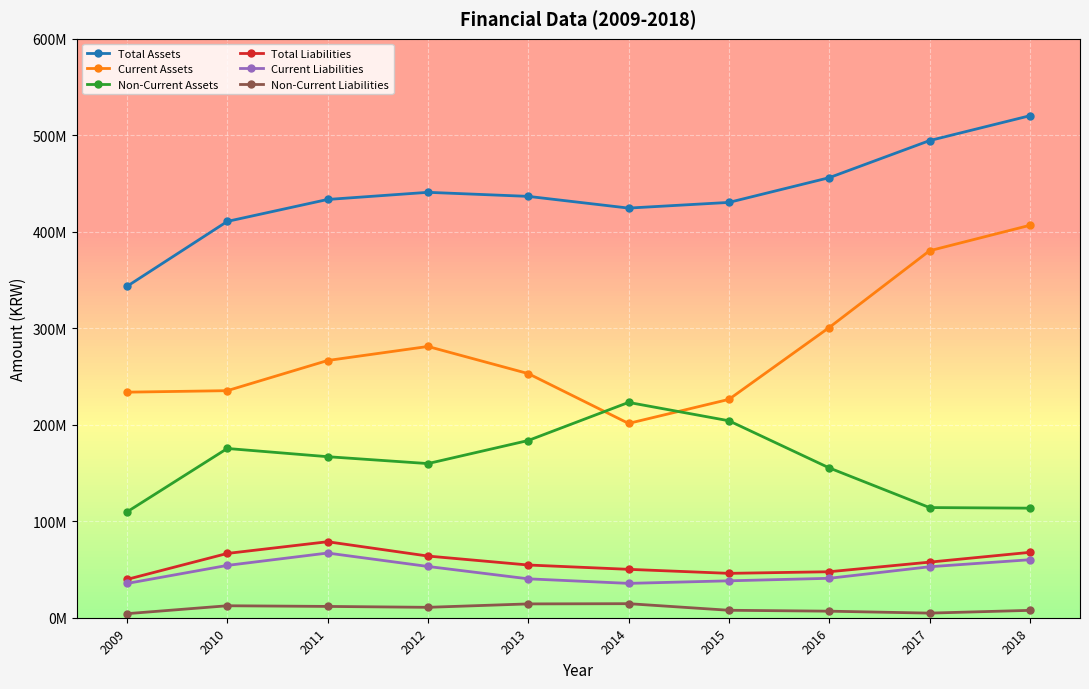

What is the difference between the highest and lowest values at 2016?

449200891